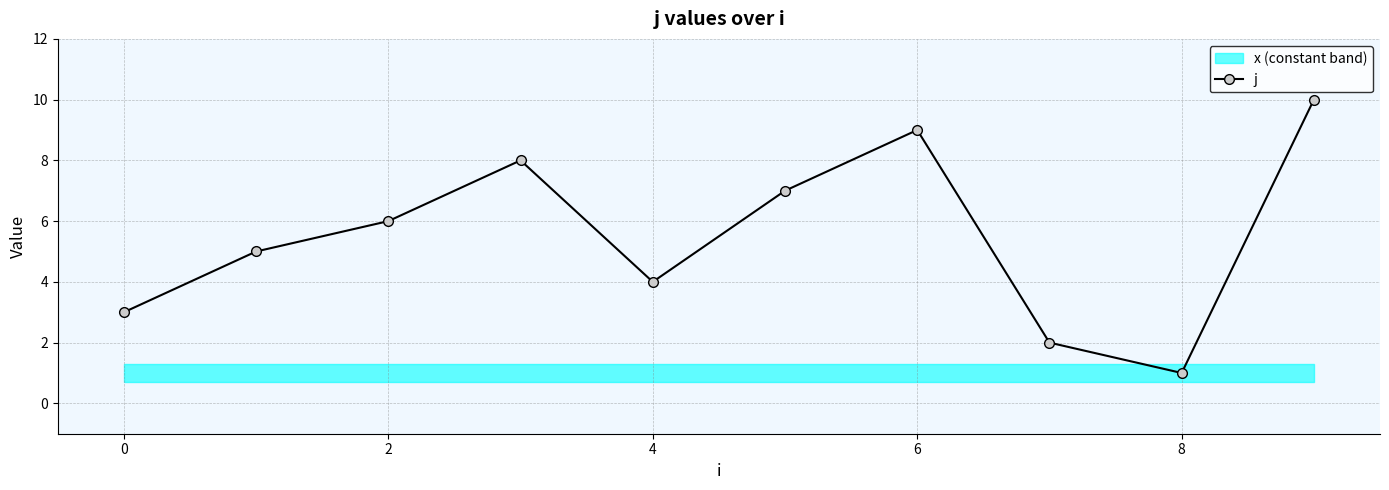

Which label corresponds to the largest value in the chart?

9